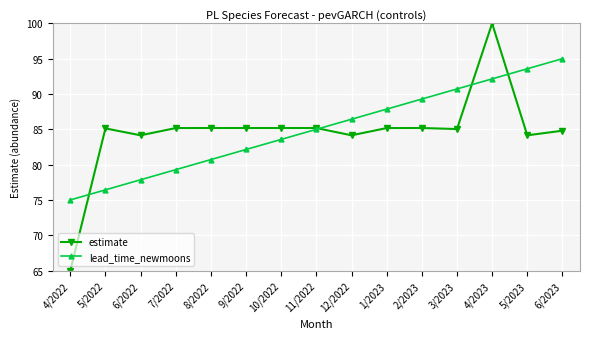

What position from the right is 6/2023?

1